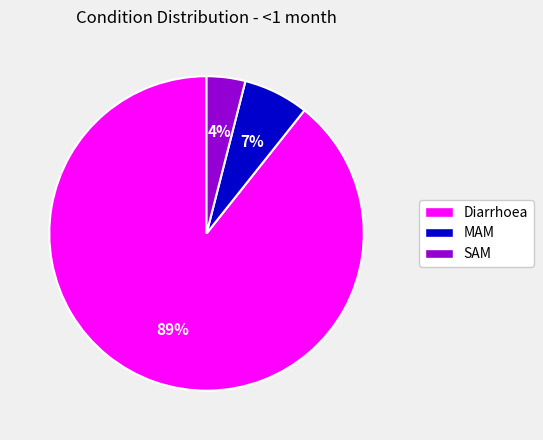

Count the number of slices in the pie.

3